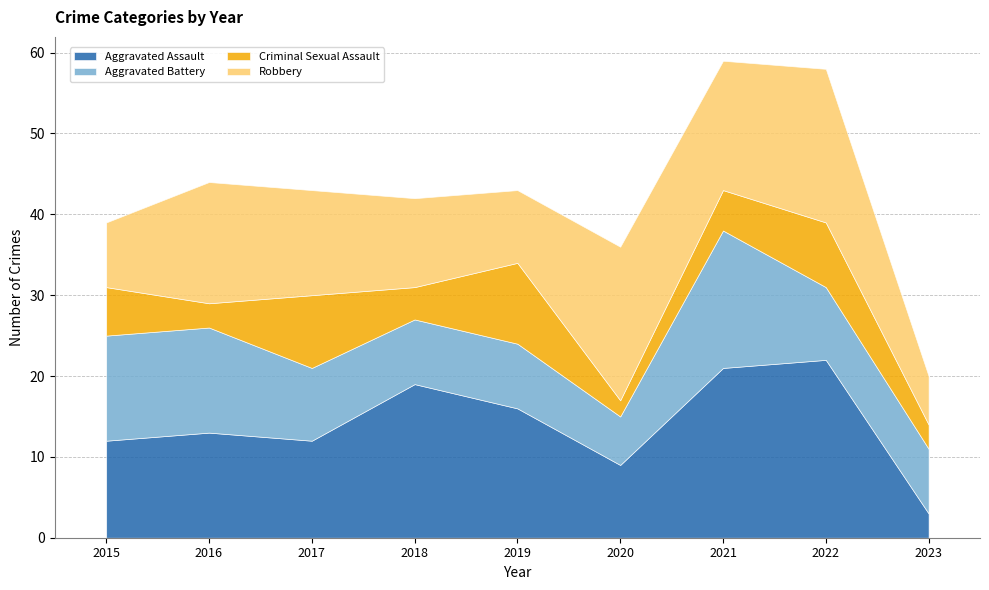

True or false: Aggravated Assault and Criminal Sexual Assault intersect in this chart.

False